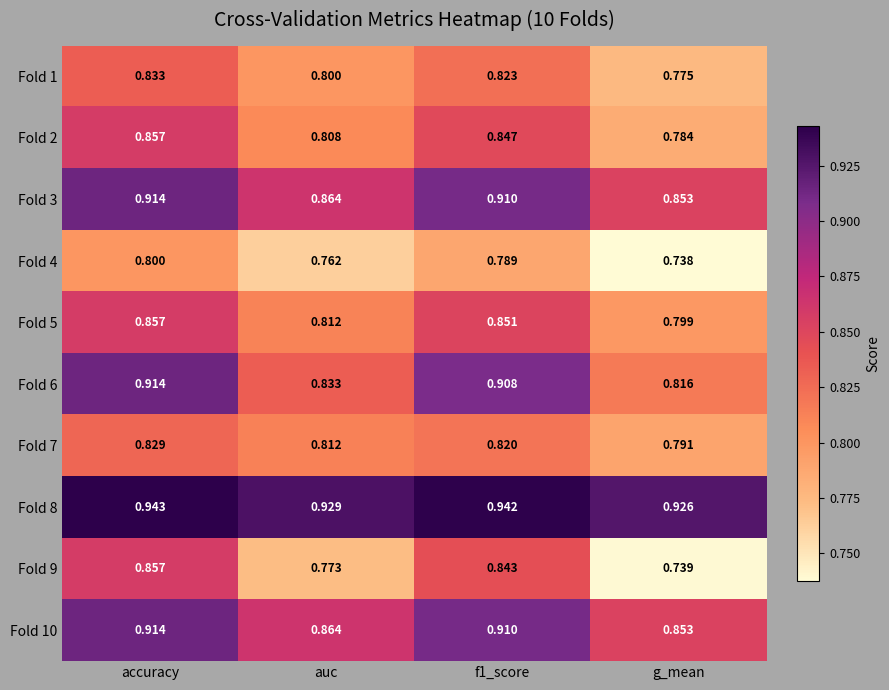

Is the value of Fold 5 at auc greater than the value of Fold 10 at f1_score?

No